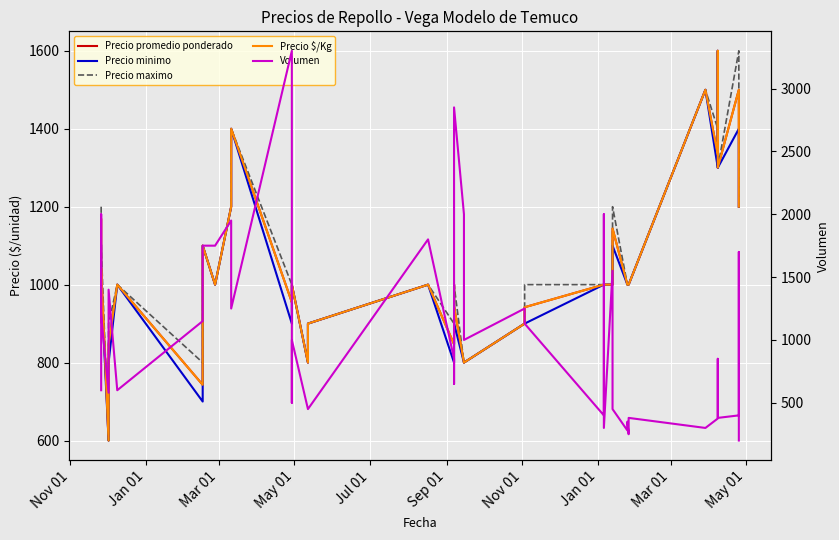

What is the total value across all series at Jul 01?

4792